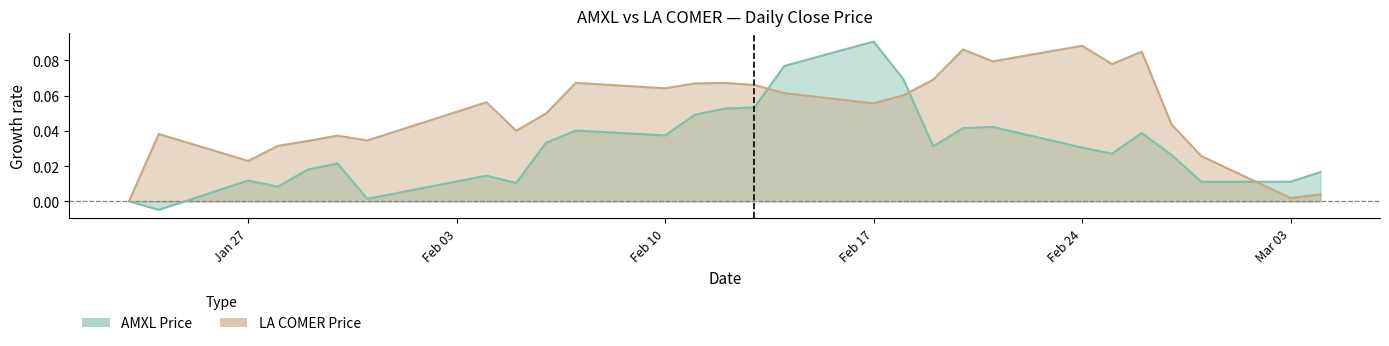

Is it true that LA COMER Price equals 0.1 at 2025-02-14?

False